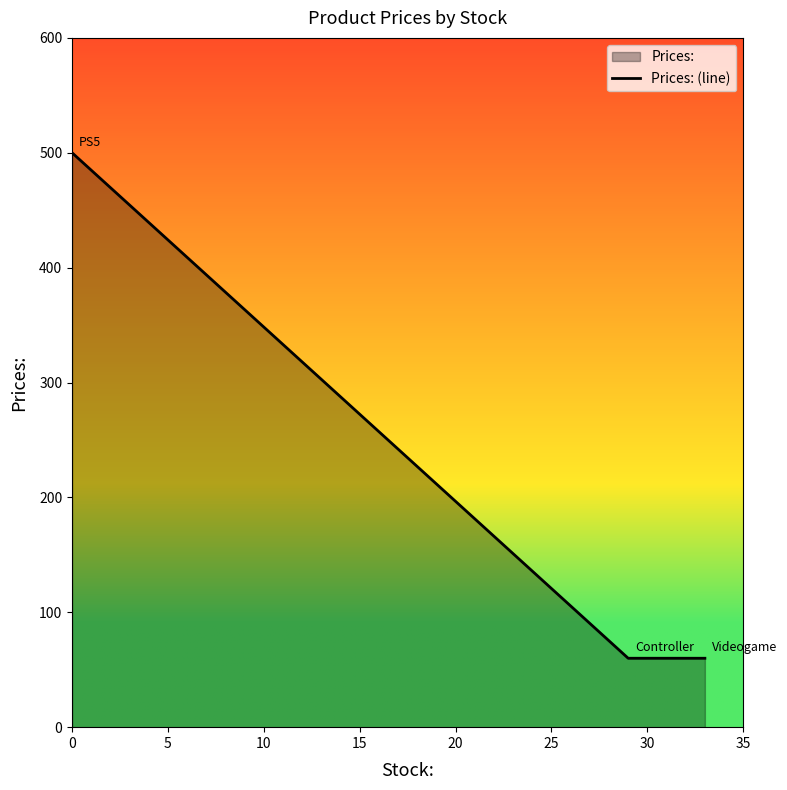

What is the smallest value displayed?

60.0